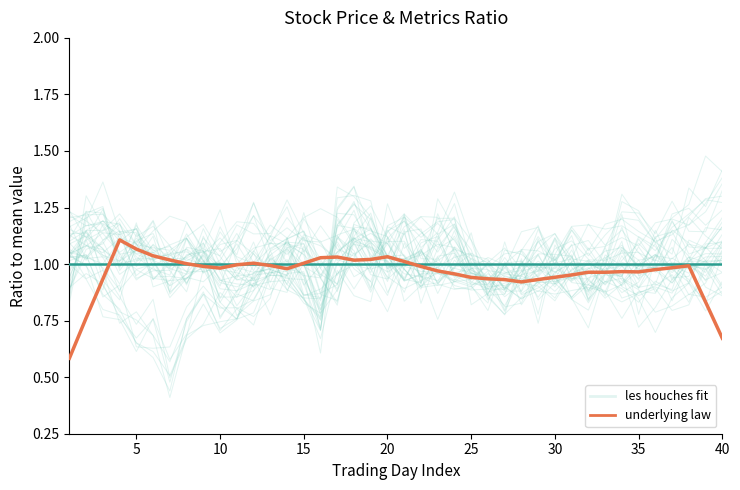

What is the difference between the second highest and minimum values in the underlying law series?

0.5